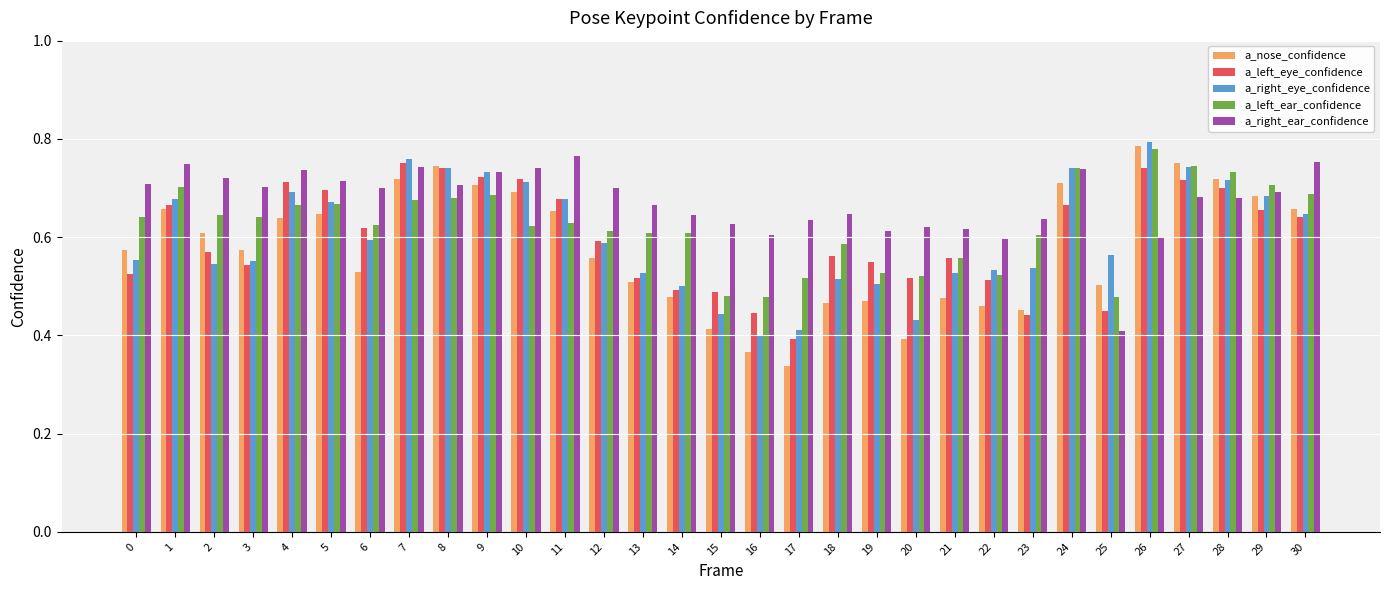

At which label does a_nose_confidence reach its minimum?

17